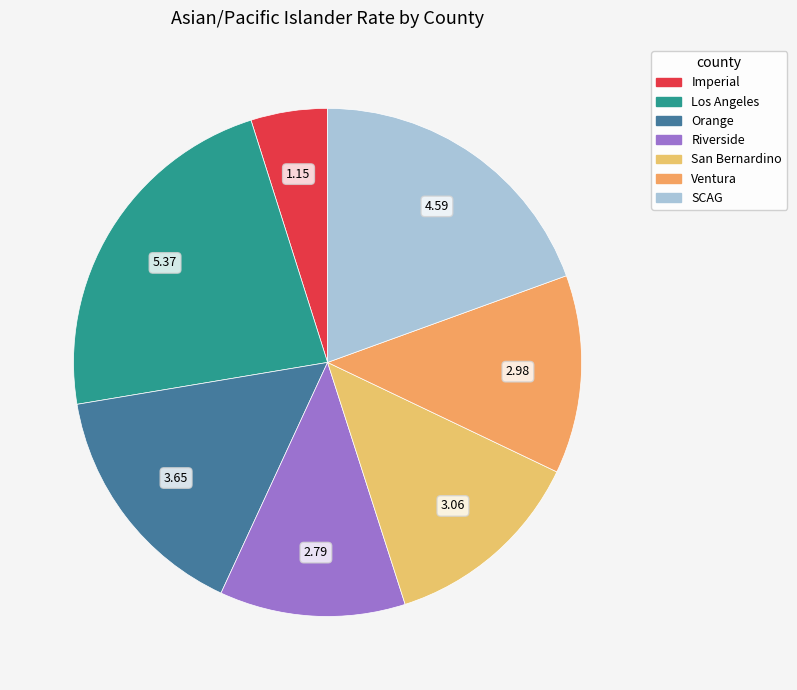

Is the sum of Orange and San Bernardino greater than half?

No